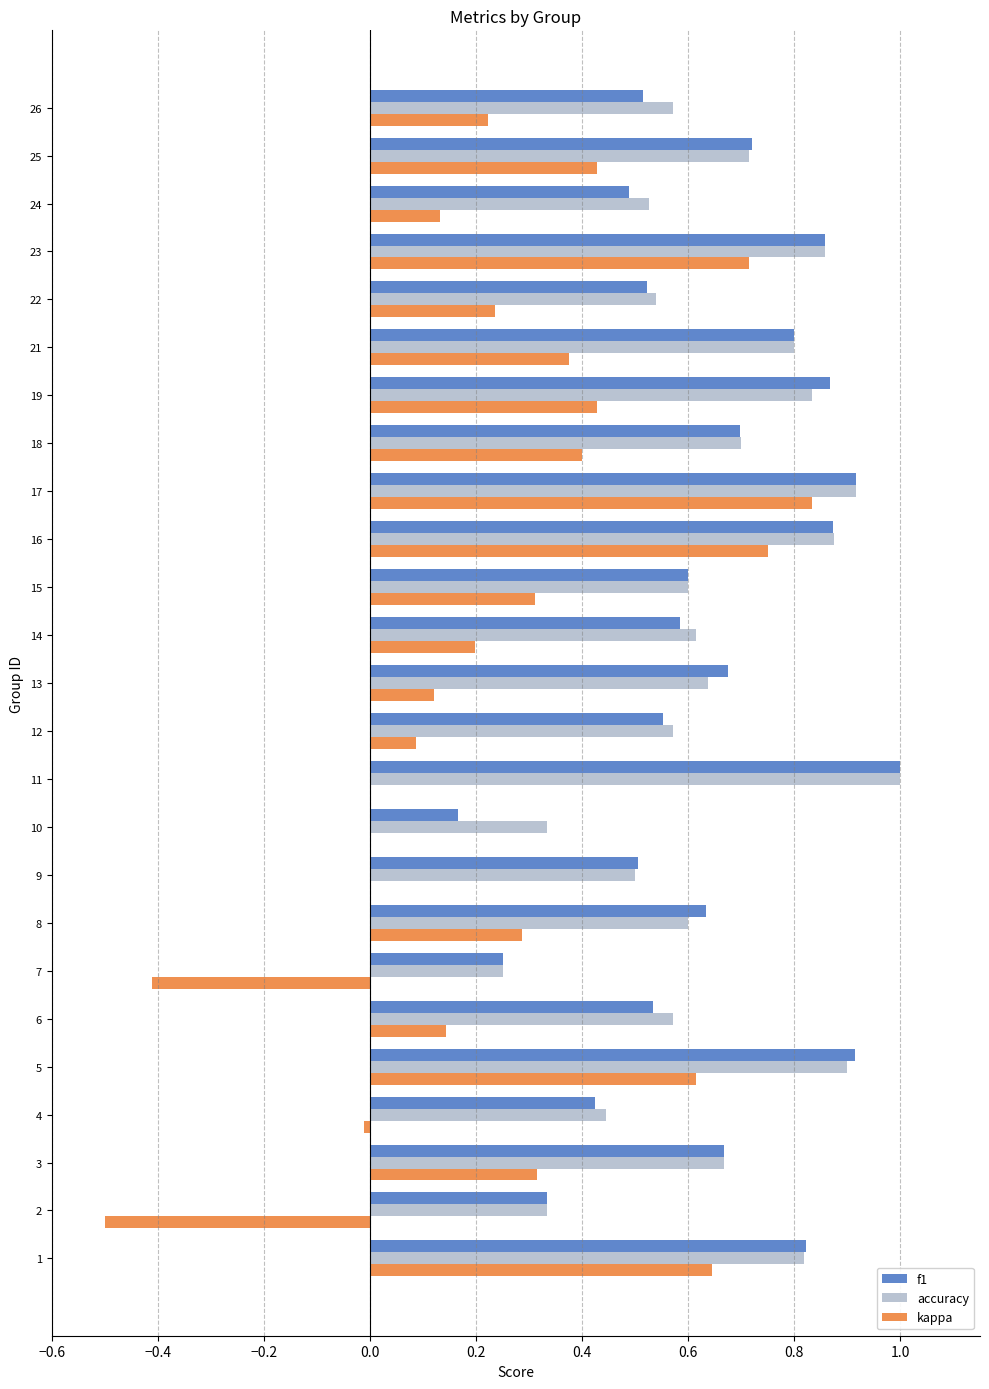

The kappa series shows 0.3 at 3. True or false?

True